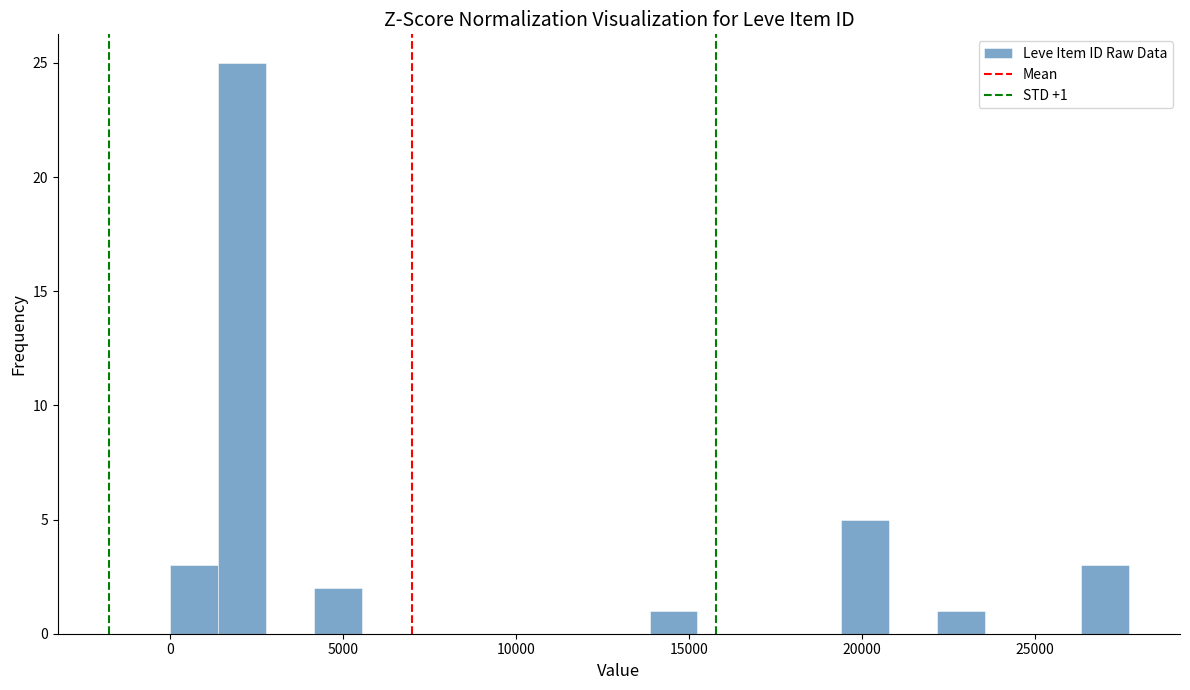

Around what value on the x-axis is the tallest bar? Give the approximate position of its centre, as read against the axis.

2000